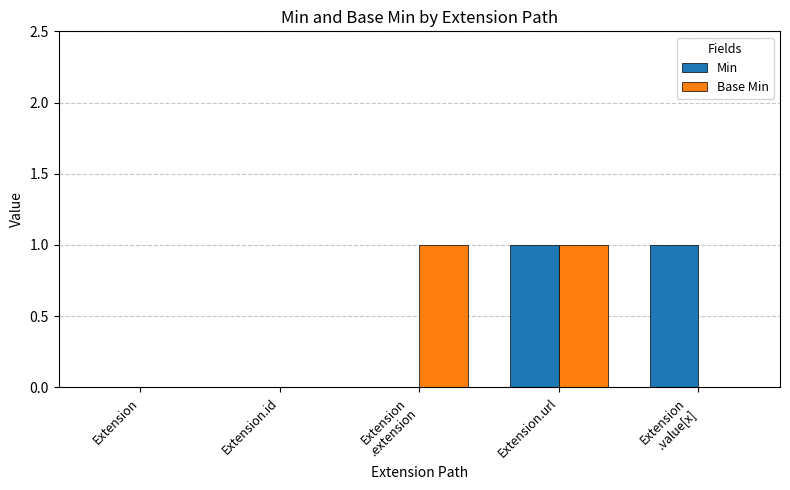

What are all the series names shown in the legend?

Min, Base Min